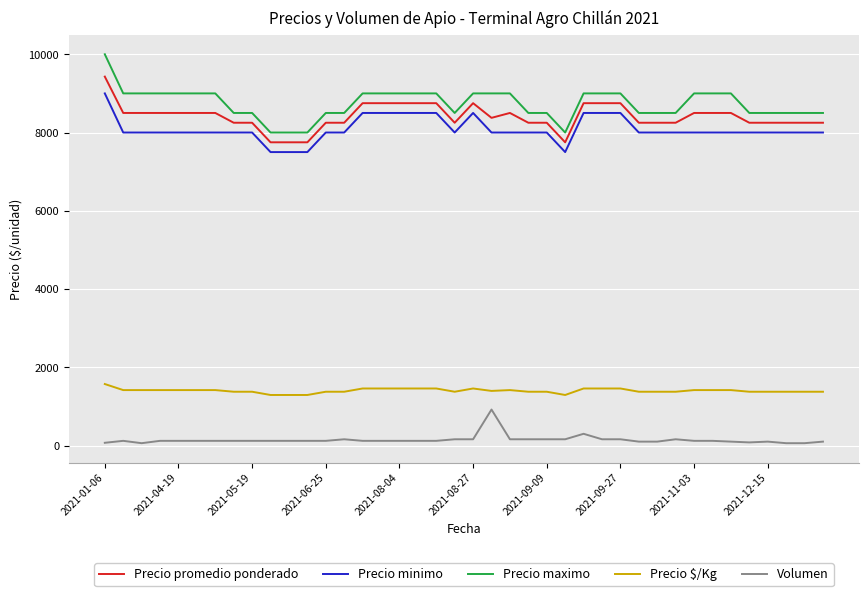

What is the difference between the maximum and minimum values in the Precio promedio ponderado series?

1679